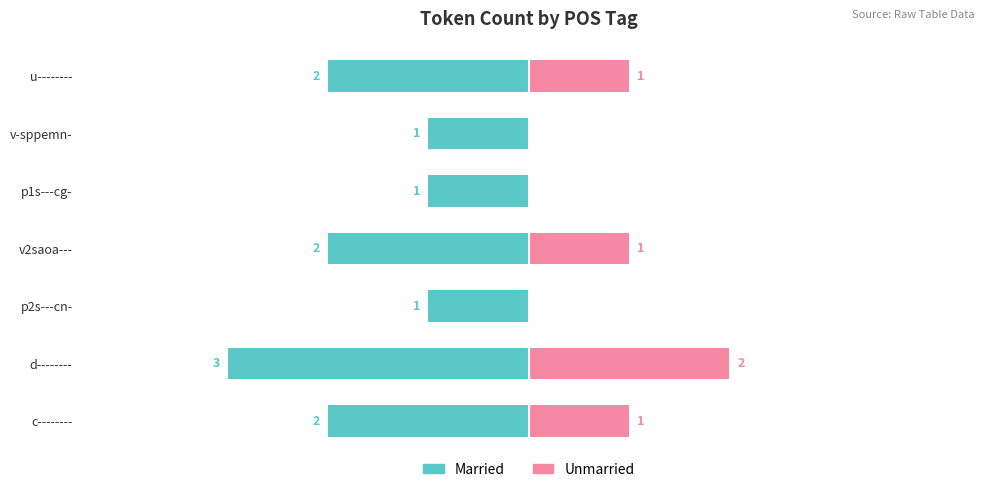

What is the value of the Unmarried bar at the 1st from the left?

1